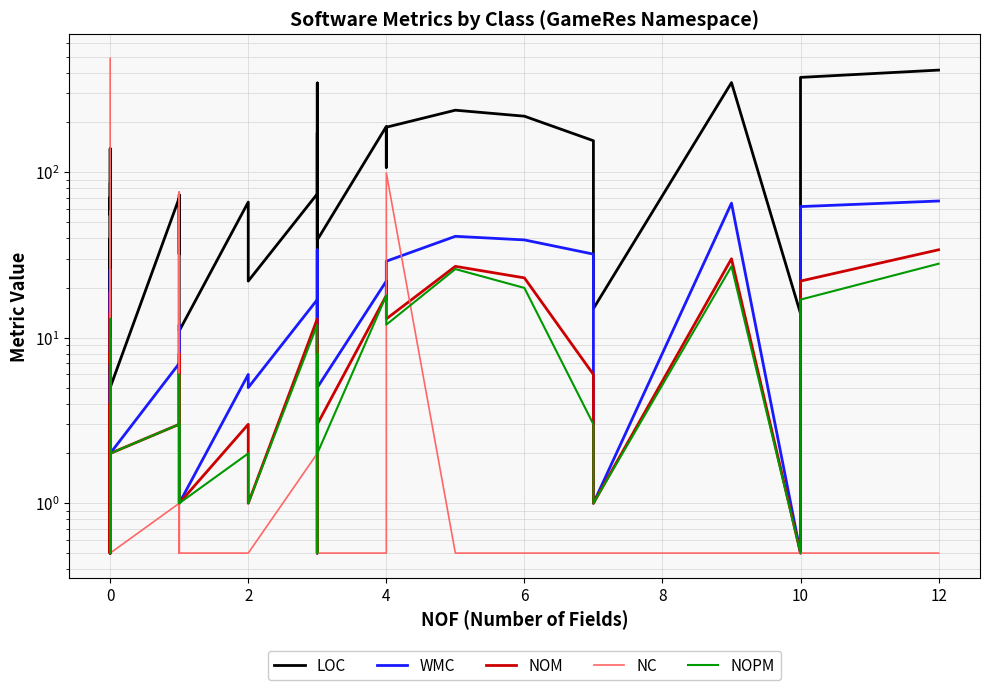

How many lines are shown in the chart?

5